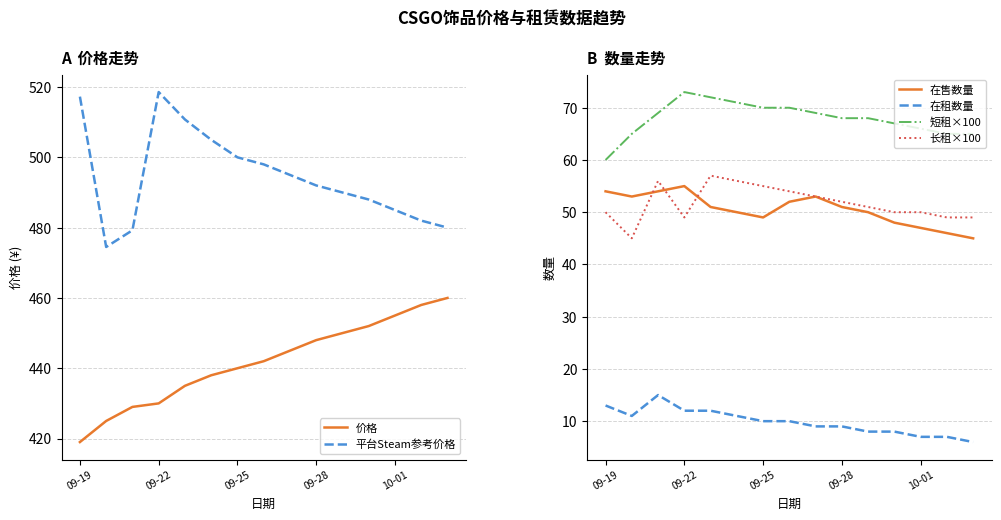

What is the highest value of the 短租×100 series?

73.0